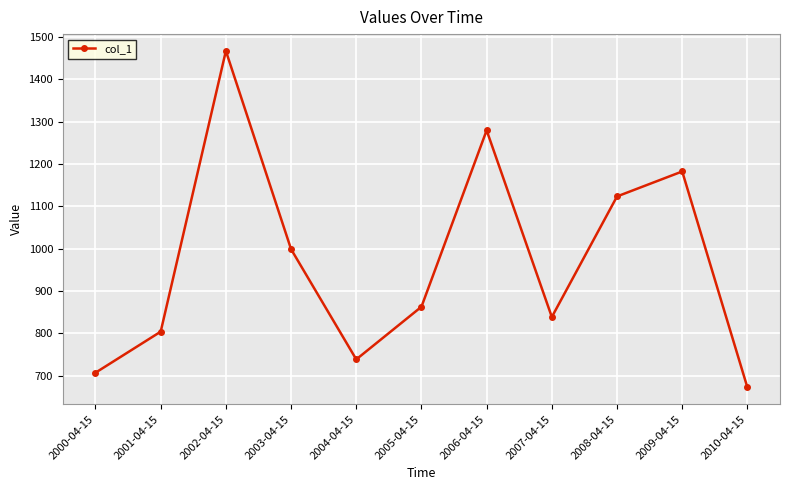

What is the greatest value displayed?

1467.1